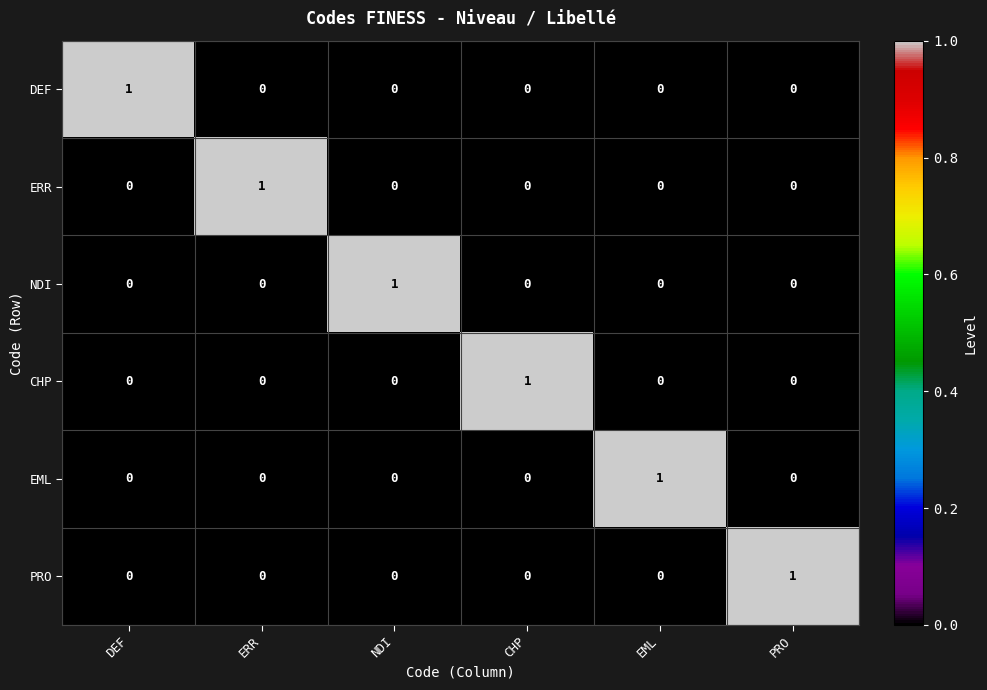

What is the maximum value shown in the chart?

1